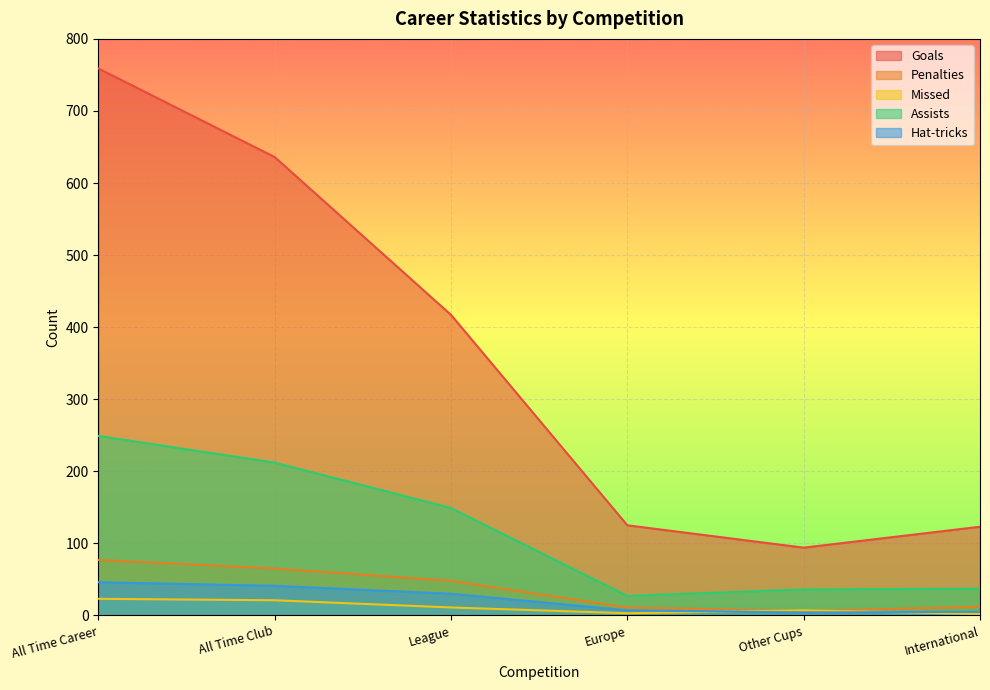

Between League and International, which is larger?

League